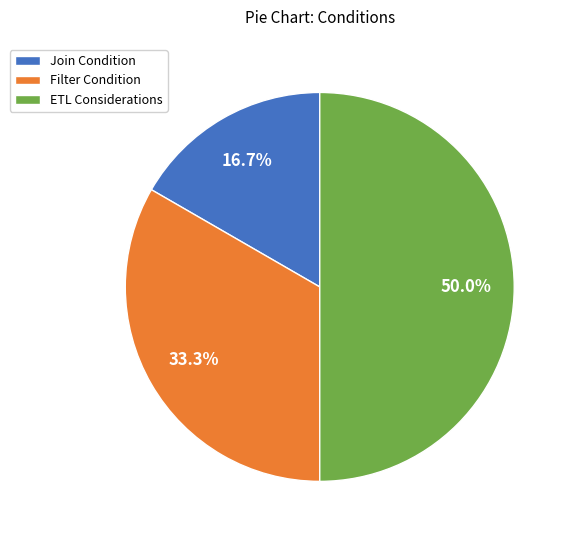

To the nearest percent, what is the combined percentage of Filter Condition and Join Condition?

50%